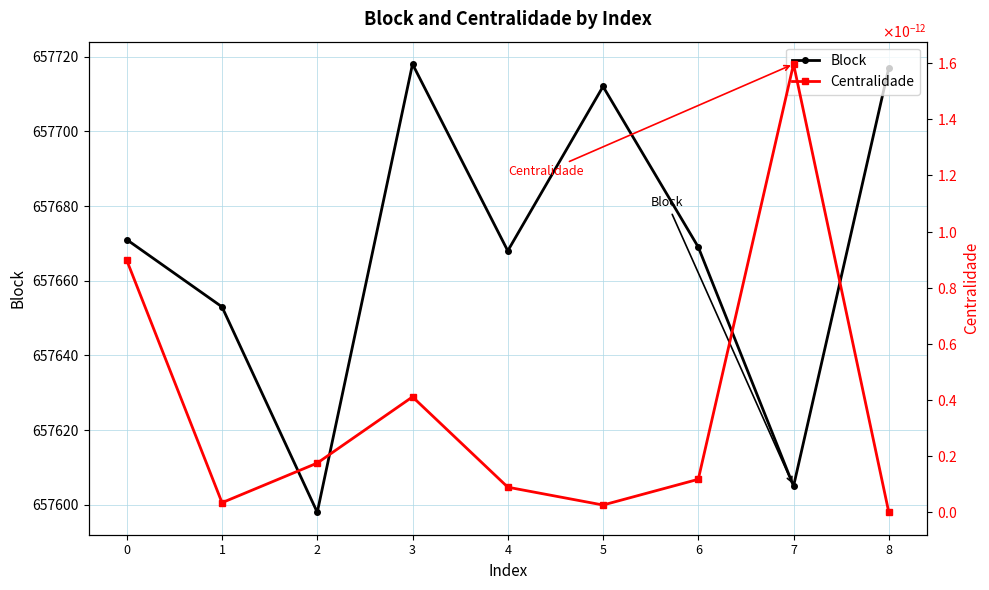

True or false: Centralidade and Block cross at least once.

False